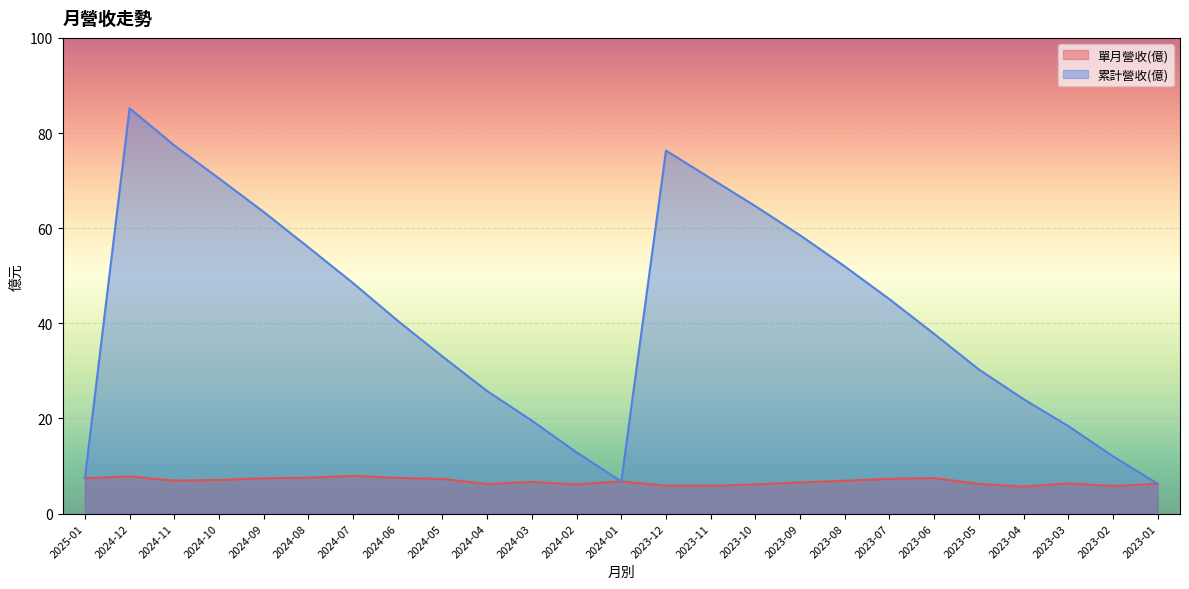

What is the difference between the 單月營收(億) values at 2024-09 and 2023-11?

1.6